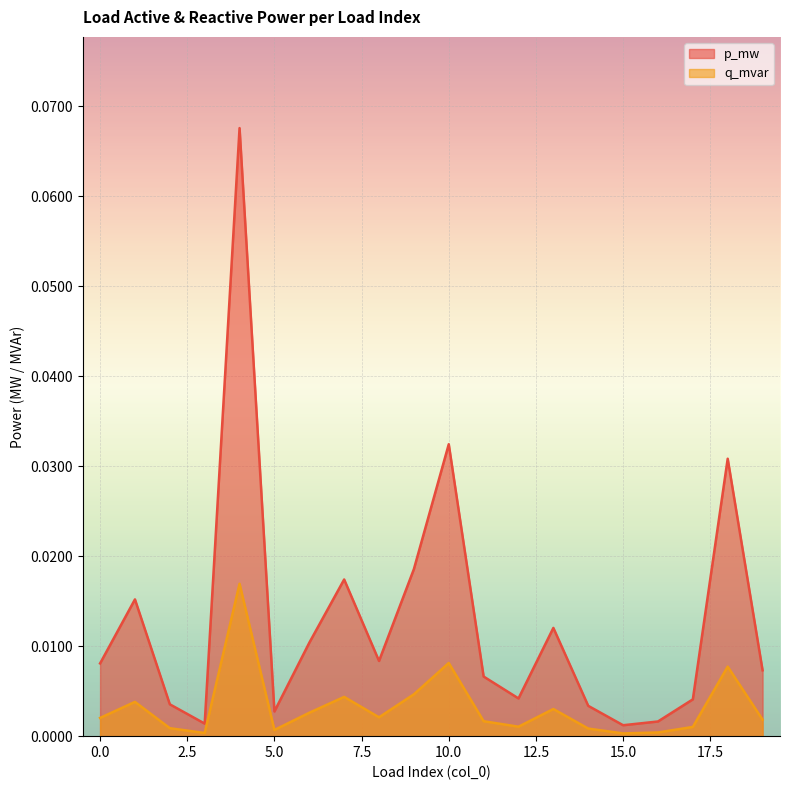

In q_mvar, how many points are lower than both neighbors (excluding endpoints)?

5